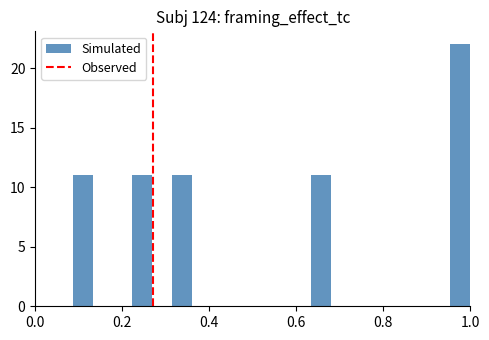

Around what value on the x-axis is the tallest bar? Give the approximate position of its centre, as read against the axis.

0.98